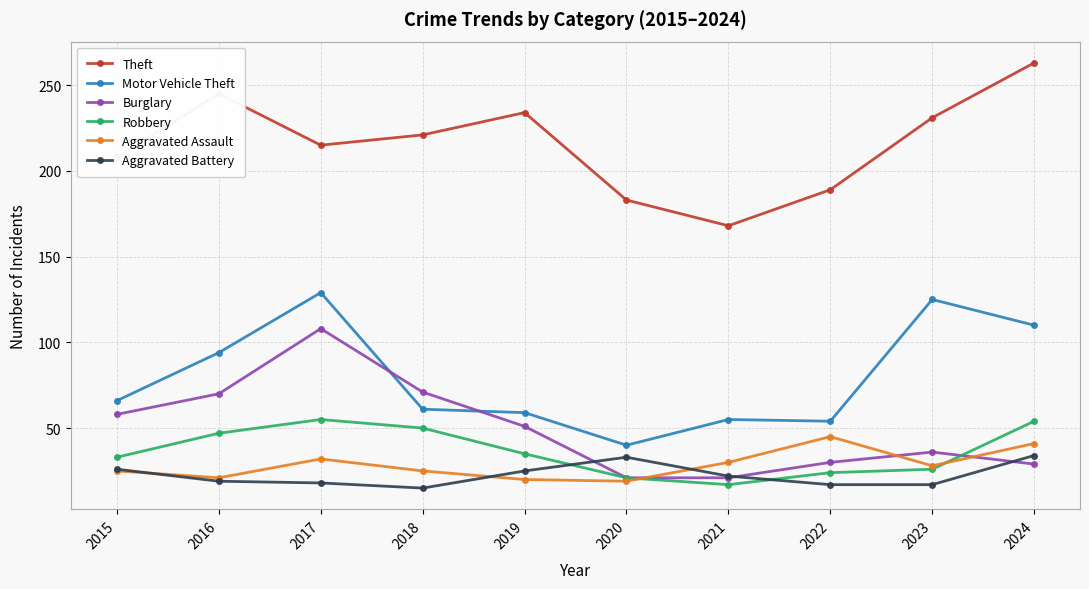

Which series changed the most between 2019 and 2021?

Theft